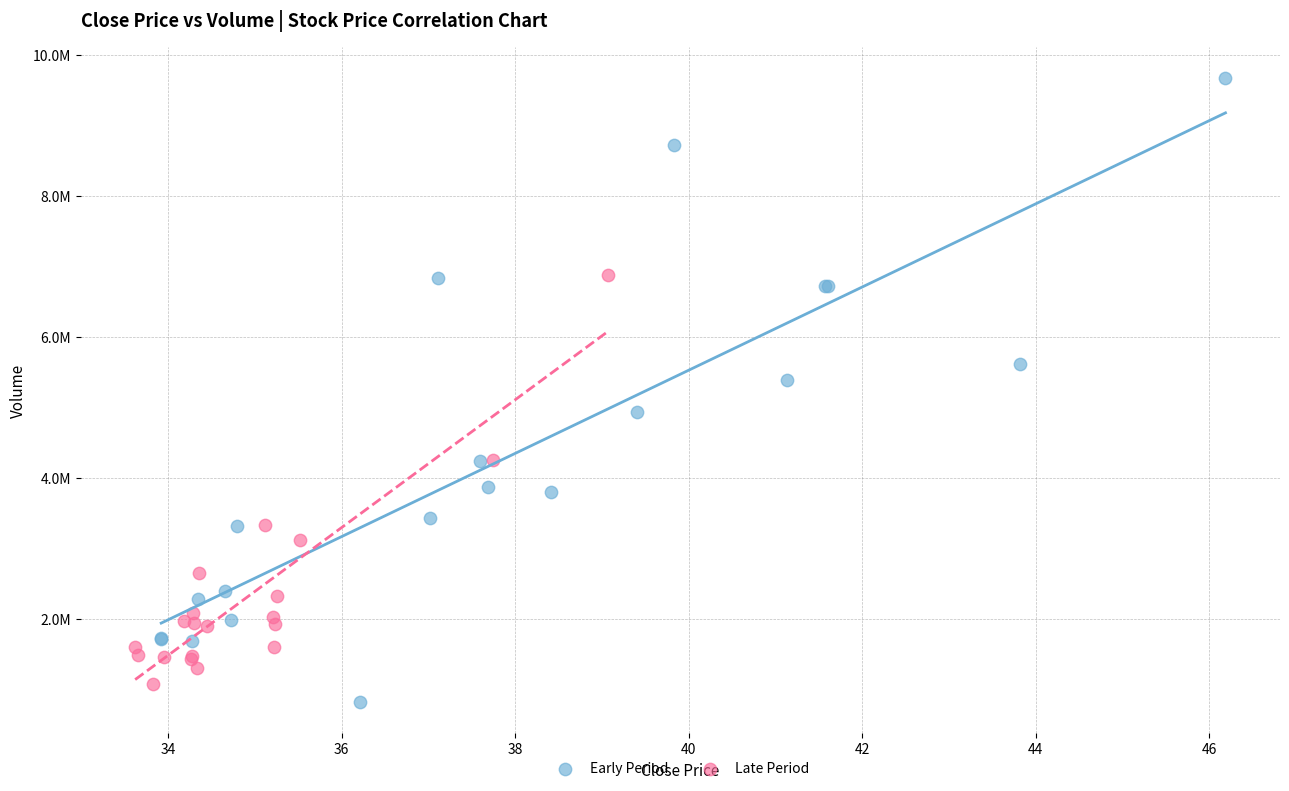

Which series reaches the maximum Y coordinate?

Early Period